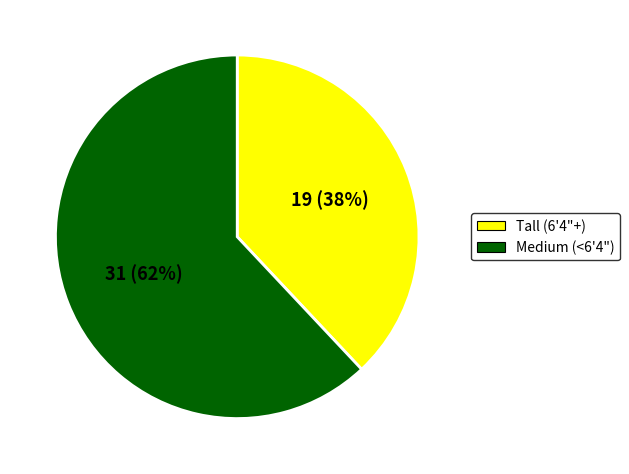

Approximately how many times larger is the value at Medium (<6'4") compared to Tall (6'4"+)?

1.6